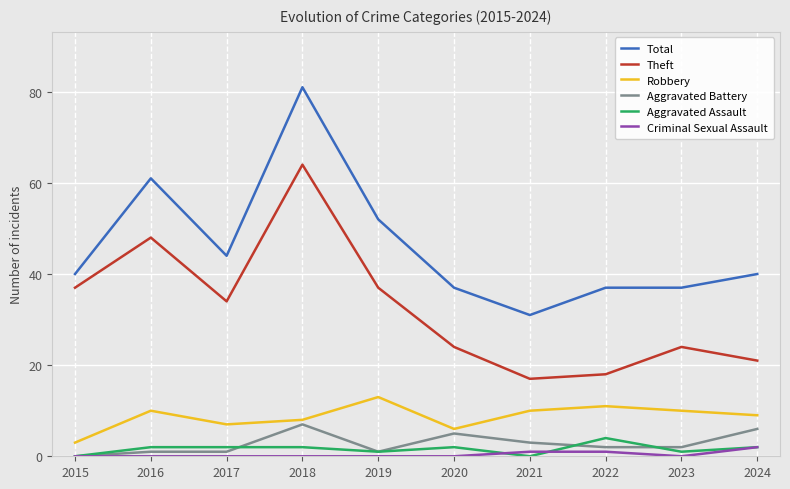

What is the difference between the second highest and minimum values in the Total series?

30